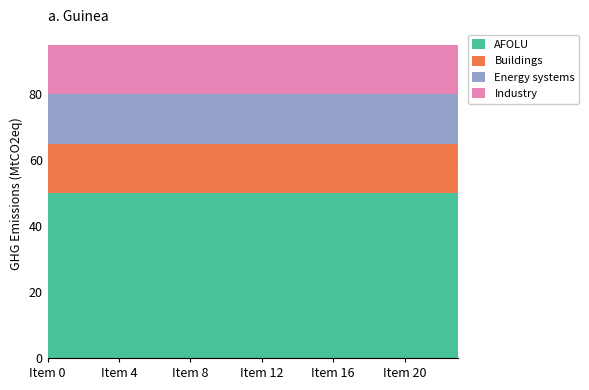

What is the difference between the highest and lowest values at Item 3?

35